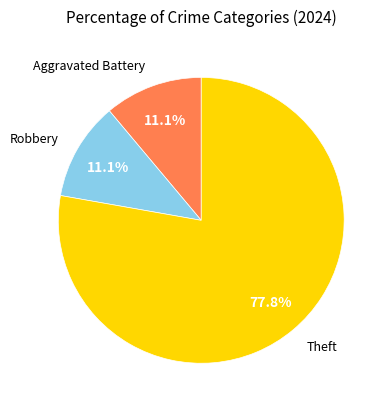

Does any single category account for the majority?

Yes